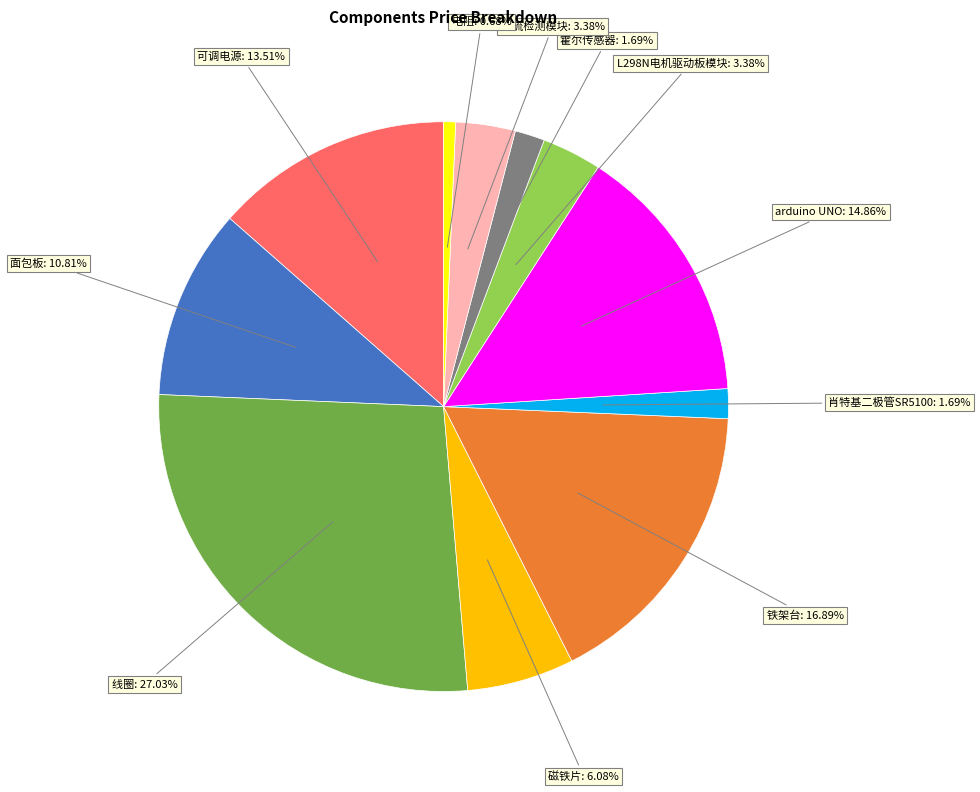

Does any single category account for the majority?

No